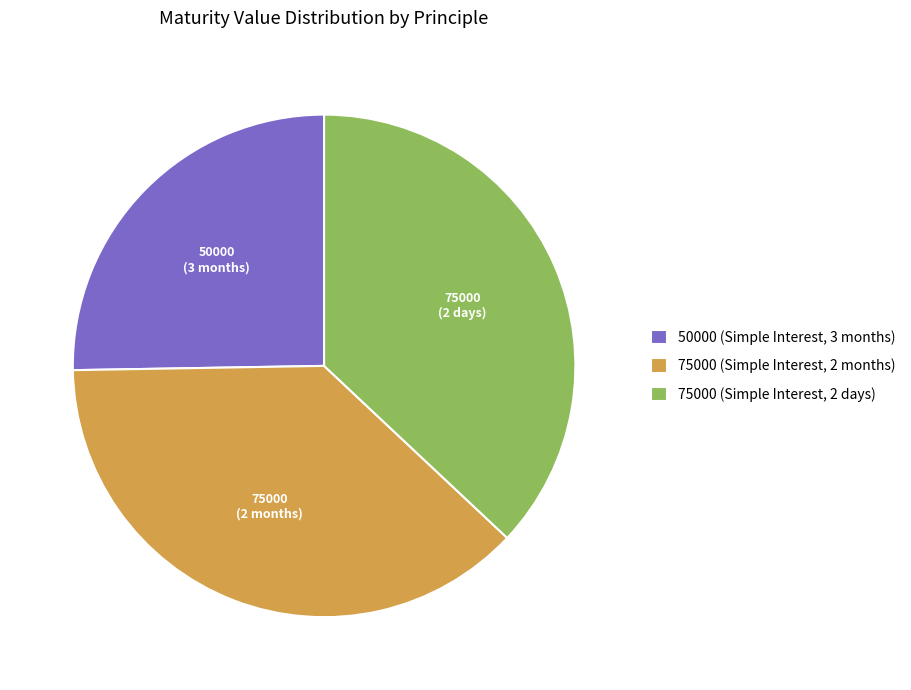

Which slice is the largest?

75000 (Simple Interest, 2 months)